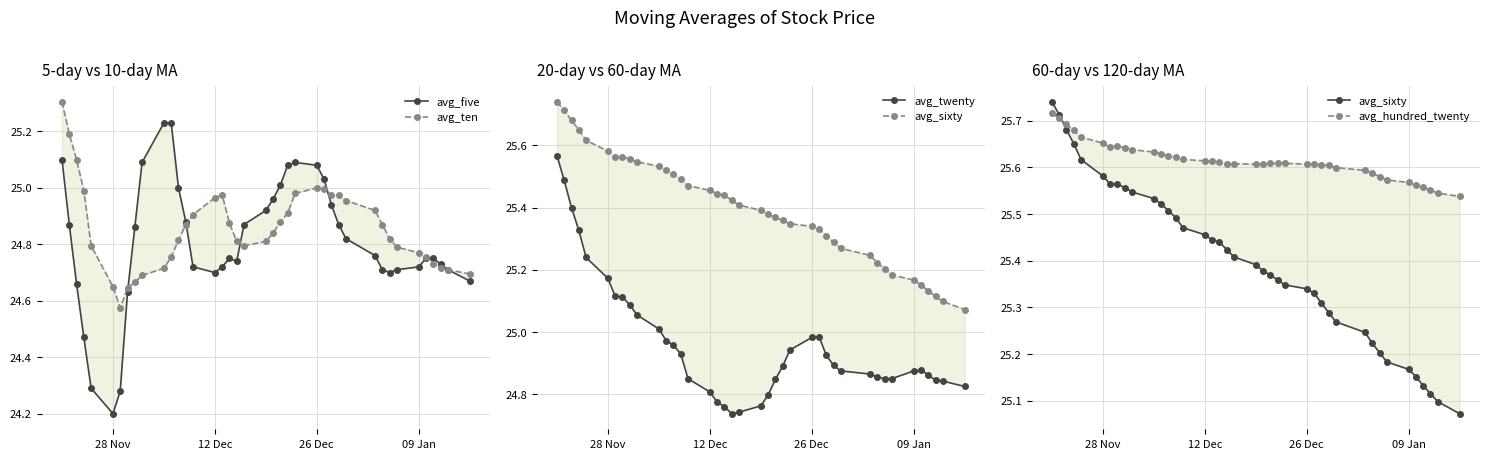

Reading left to right, extract all data points from this chart.

avg_five: 25.1	24.9	24.7	24.5	24.3	24.2	24.3	24.6	24.9	25.1	25.2	25.2	25.0	24.9	24.7	24.7	24.7	24.8	24.7	24.9	24.9	25.0	25.0	25.1	25.1	25.1	25.0	24.9	24.9	24.8	24.8	24.7	24.7	24.7	24.7	24.8	24.8	24.7	24.7	24.7
avg_ten: 25.3	25.2	25.1	25.0	24.8	24.6	24.6	24.6	24.7	24.7	24.7	24.8	24.8	24.9	24.9	25.0	25.0	24.9	24.8	24.8	24.8	24.8	24.9	24.9	25.0	25.0	25.0	25.0	25.0	25.0	24.9	24.9	24.8	24.8	24.8	24.8	24.7	24.7	24.7	24.7
avg_twenty: 25.6	25.5	25.4	25.3	25.2	25.2	25.1	25.1	25.1	25.1	25.0	25.0	25.0	24.9	24.9	24.8	24.8	24.8	24.7	24.7	24.8	24.8	24.8	24.9	24.9	25.0	25.0	24.9	24.9	24.9	24.9	24.9	24.9	24.9	24.9	24.9	24.9	24.8	24.8	24.8
avg_sixty: 25.7	25.7	25.7	25.7	25.6	25.6	25.6	25.6	25.6	25.5	25.5	25.5	25.5	25.5	25.5	25.5	25.4	25.4	25.4	25.4	25.4	25.4	25.4	25.4	25.3	25.3	25.3	25.3	25.3	25.3	25.2	25.2	25.2	25.2	25.2	25.2	25.1	25.1	25.1	25.1
avg_hundred_twenty: 25.7	25.7	25.7	25.7	25.7	25.7	25.6	25.6	25.6	25.6	25.6	25.6	25.6	25.6	25.6	25.6	25.6	25.6	25.6	25.6	25.6	25.6	25.6	25.6	25.6	25.6	25.6	25.6	25.6	25.6	25.6	25.6	25.6	25.6	25.6	25.6	25.6	25.6	25.5	25.5